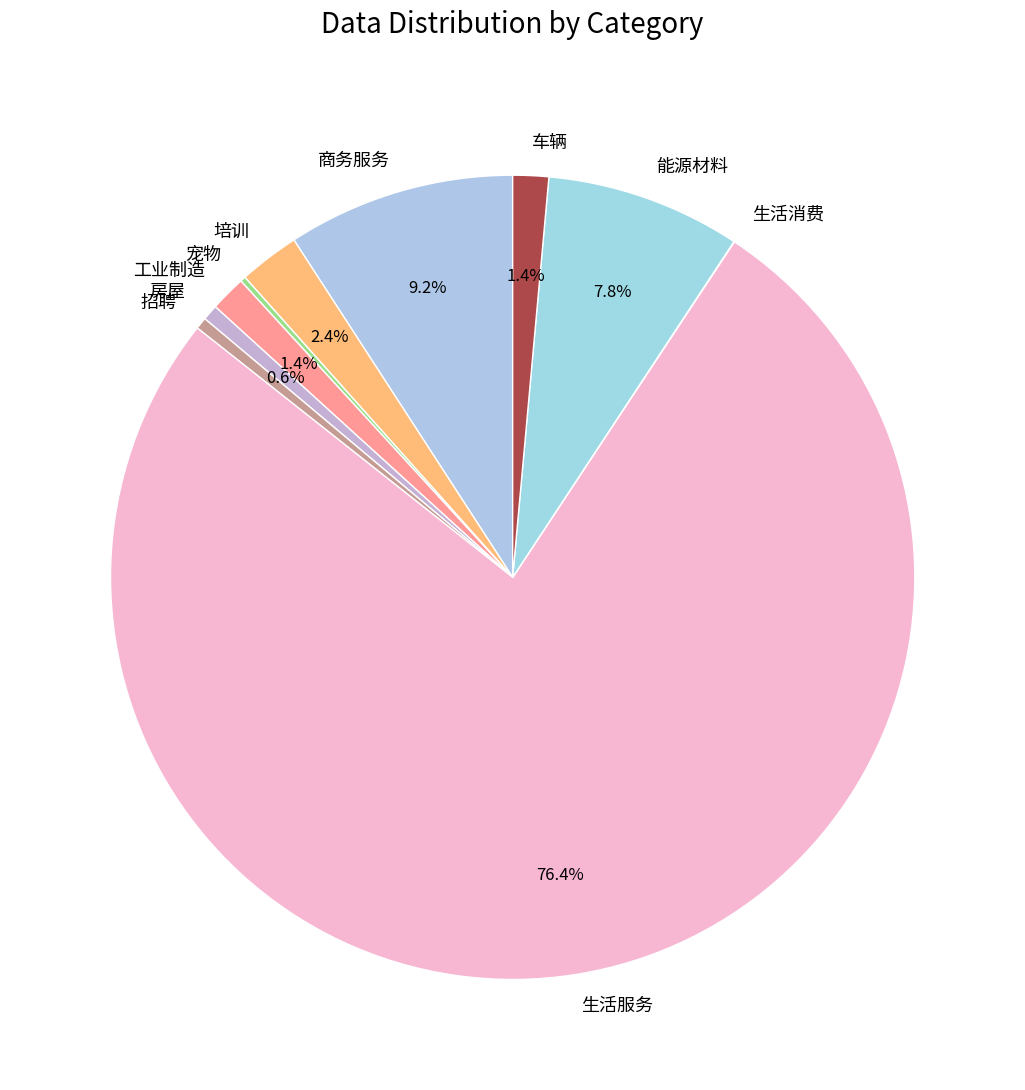

Which has a higher value, 培训 or 能源材料?

能源材料